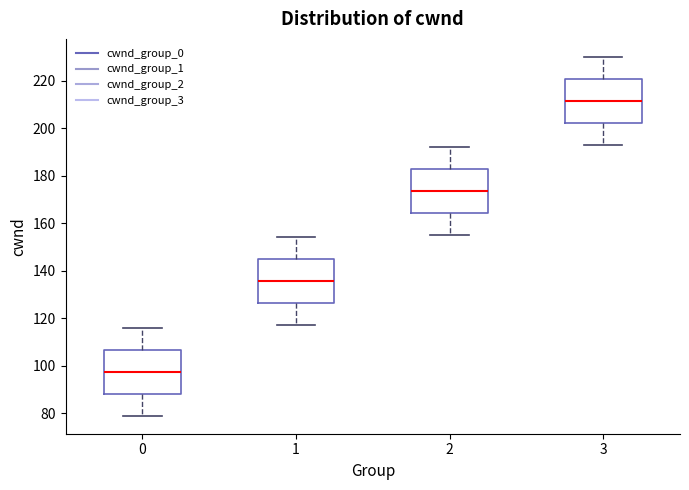

Reading left to right, read every box against the y-axis: the position of its median line, the range the box covers, and the ends of its whiskers. The values are not printed on the chart, so give them approximately, as read against the axis.

0: median 98, box 88 to 106, whiskers 80 to 116
1: median 136, box 126 to 144, whiskers 118 to 154
2: median 174, box 164 to 182, whiskers 156 to 192
3: median 212, box 202 to 220, whiskers 194 to 230